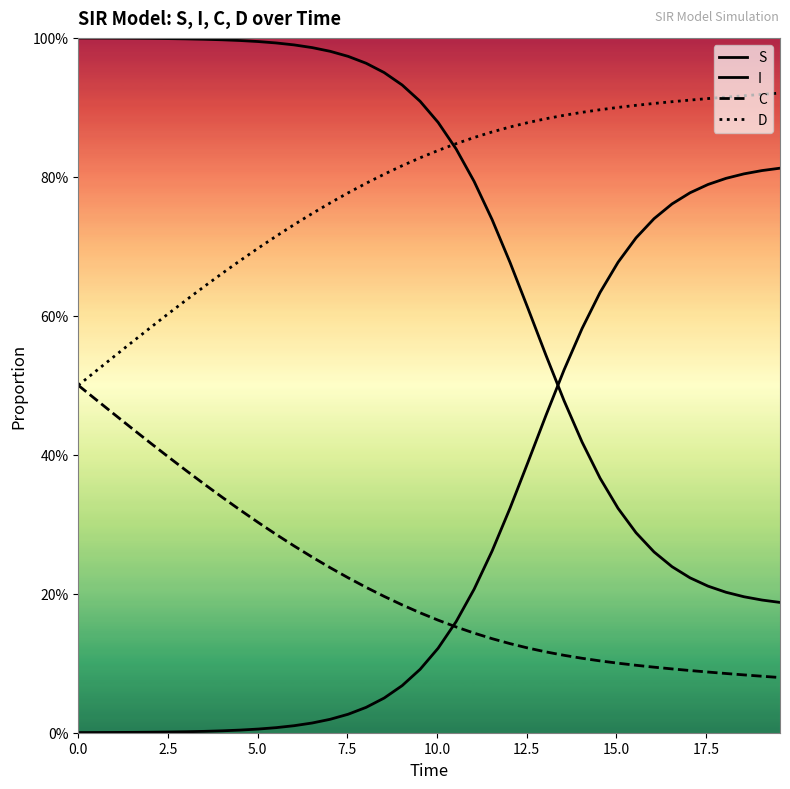

Is it true that D equals 1.4 at 37?

False